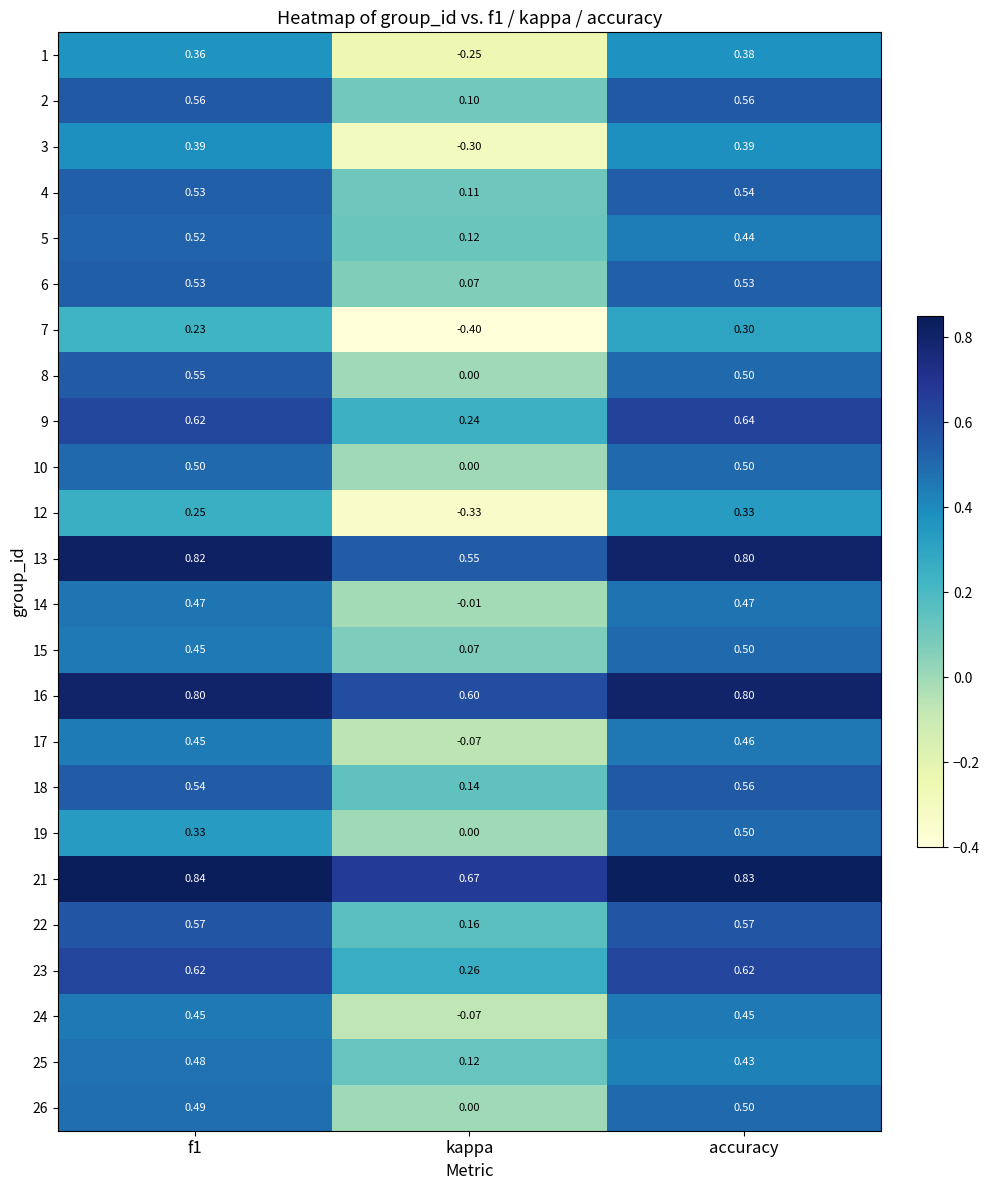

Where is 1 nearest to the value 0?

kappa